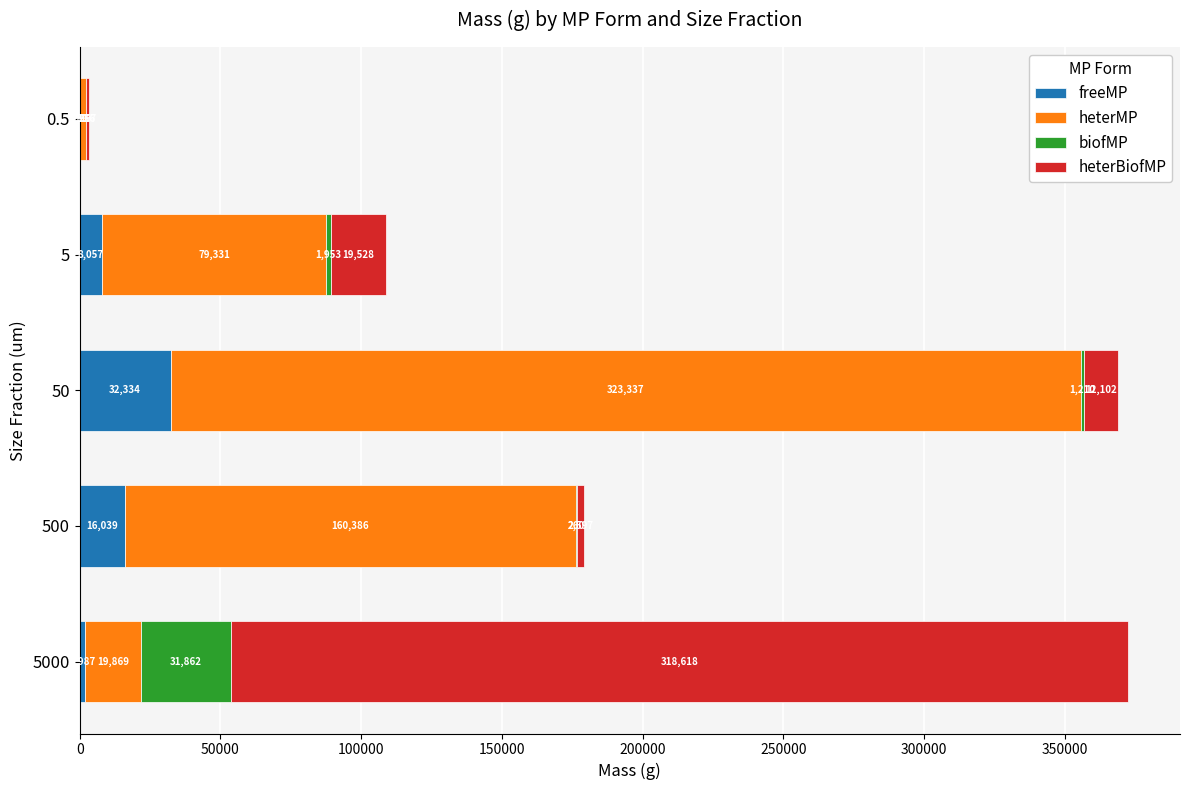

At which category is the sum across all series the highest?

5000